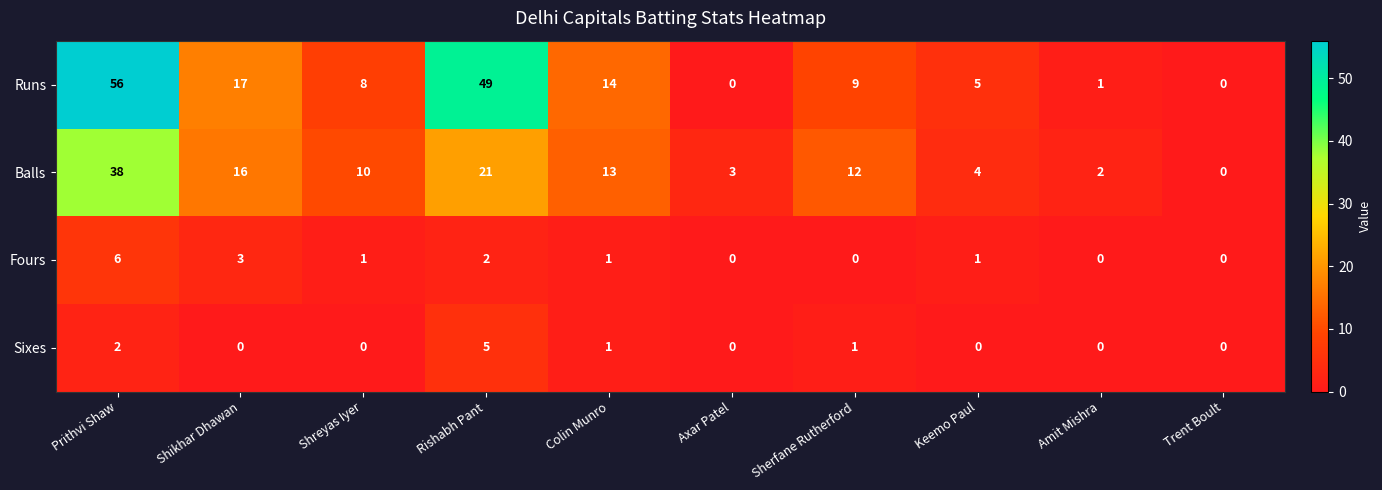

What is the difference between the maximum and second lowest values in the Sixes series?

5